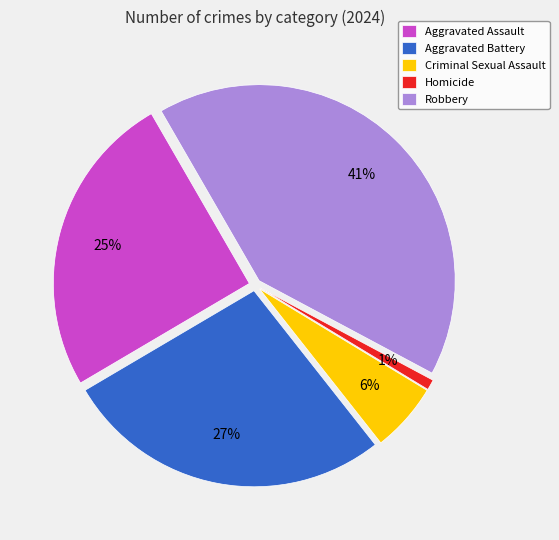

To the nearest percent, what is the average slice percentage?

20%